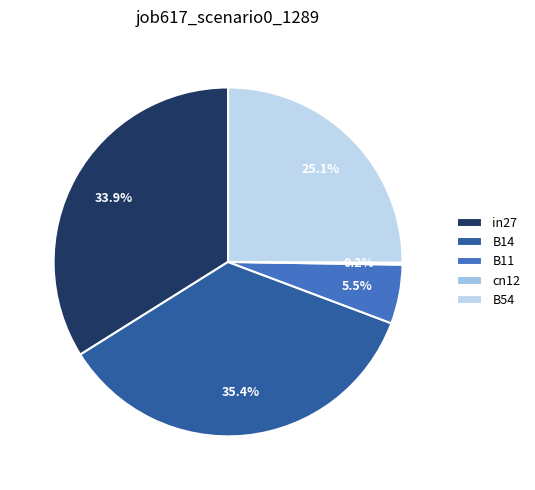

Which category has the smallest portion of the pie?

cn12